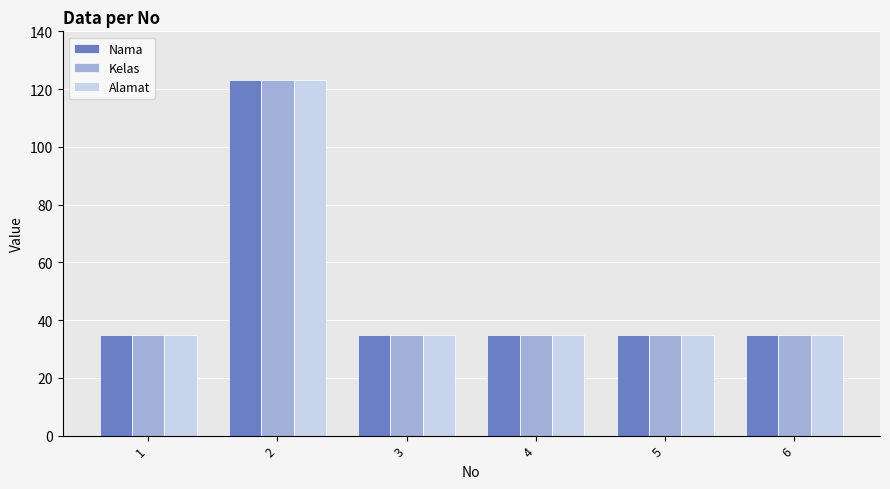

The Nama series shows 123 at 2. True or false?

True